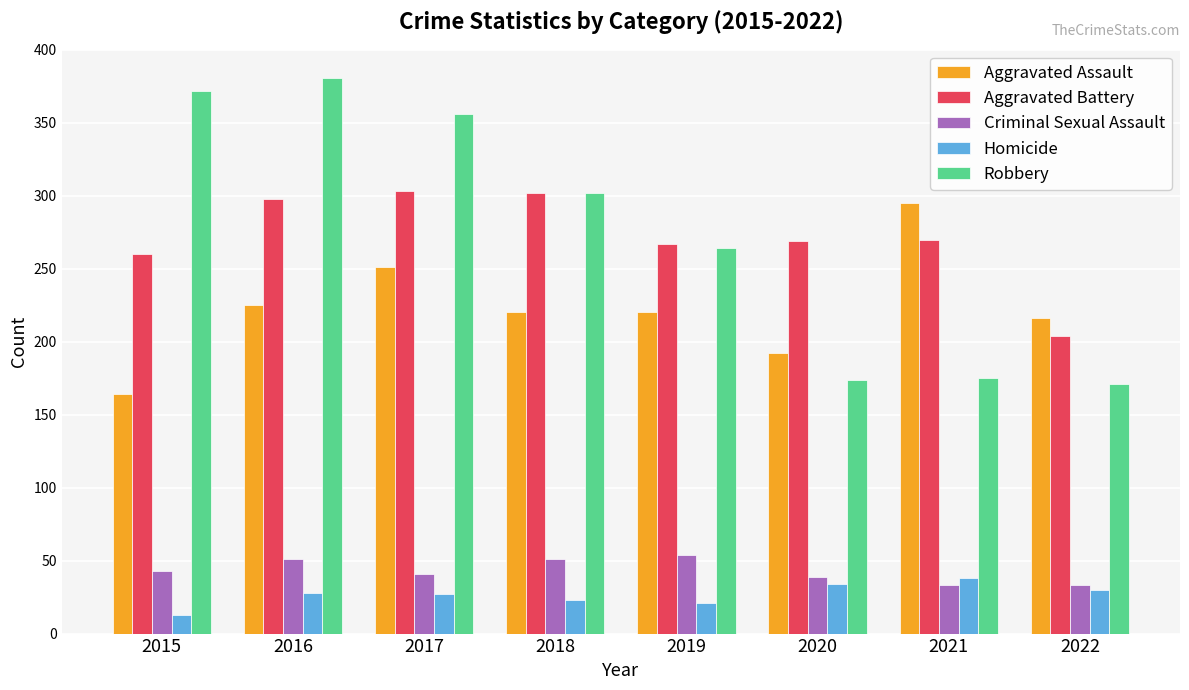

How many groups of bars are there?

8